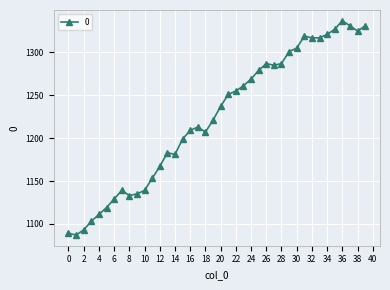

What is the value of the 13th point from the left?

1167